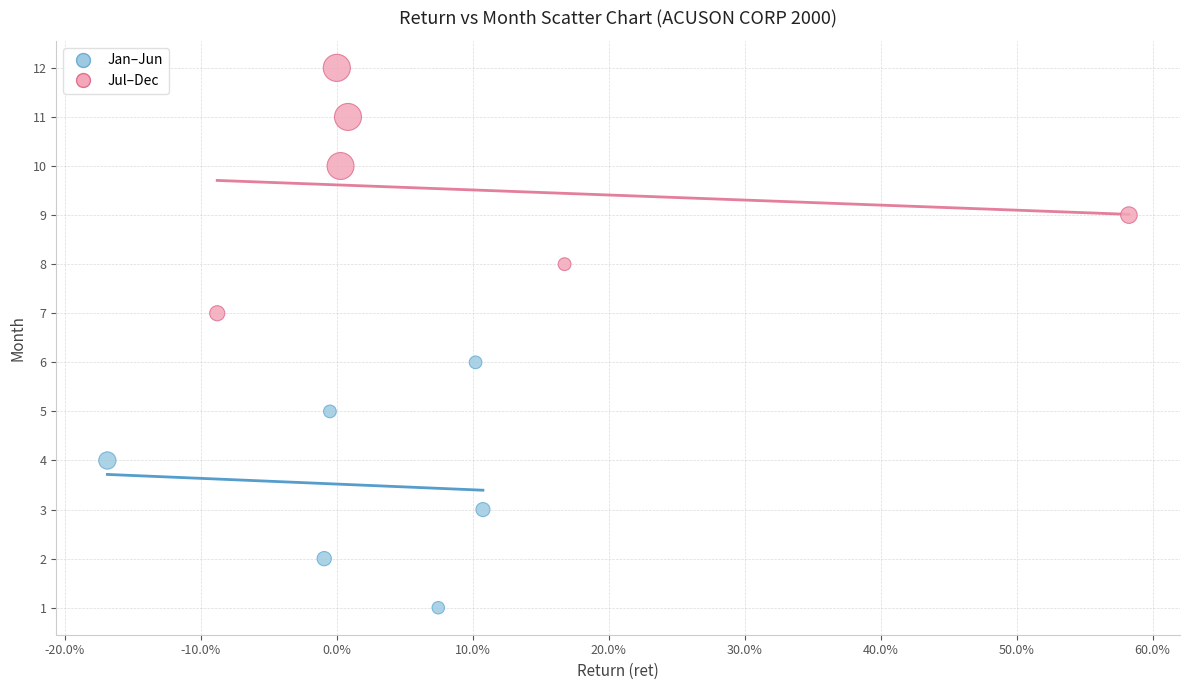

Which series reaches the minimum Y coordinate?

Jan–Jun